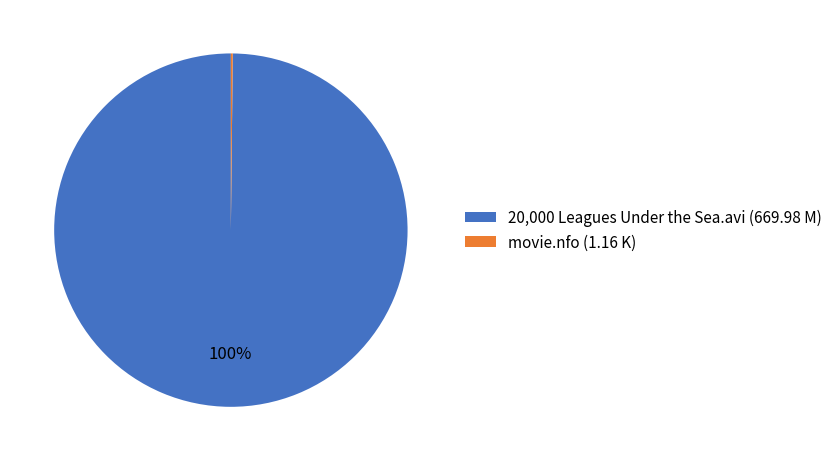

To the nearest percent, what is the average slice percentage?

50%